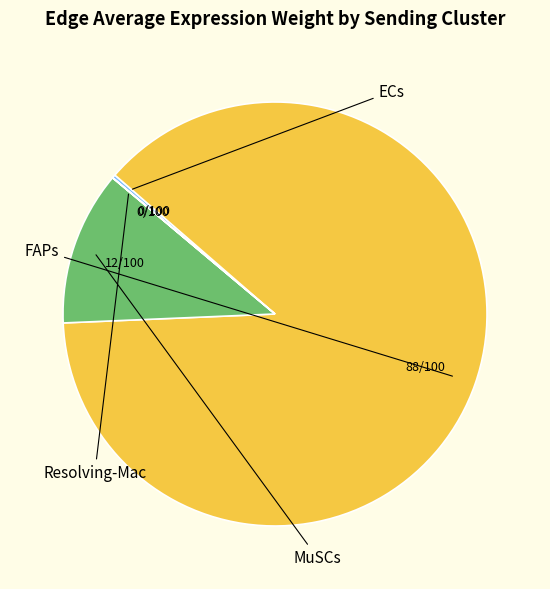

To the nearest percent, what is the difference between the largest and smallest slice percentages?

88%